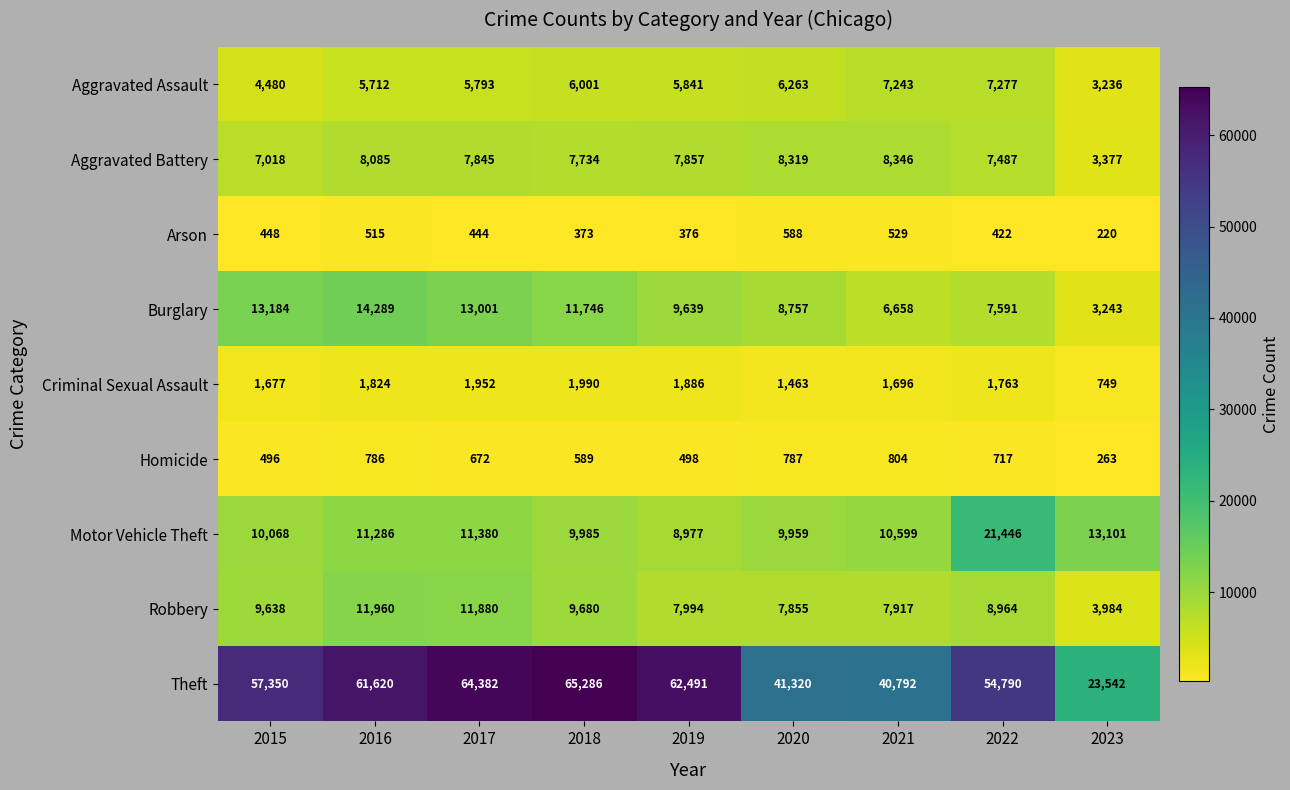

Rank the categories by Aggravated Assault value from lowest to highest.

2023, 2015, 2016, 2017, 2019, 2018, 2020, 2021, 2022